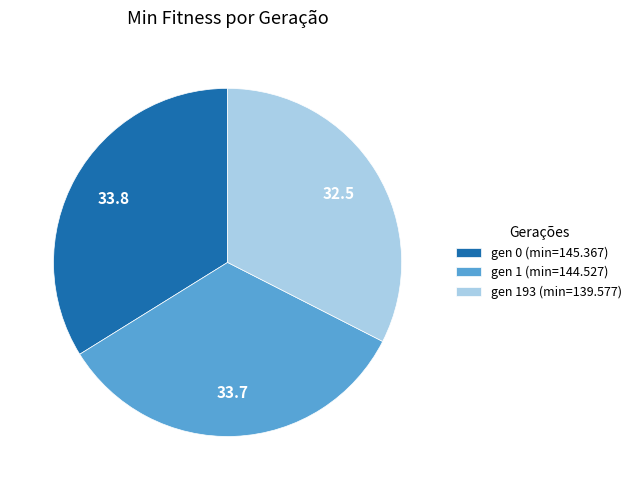

Does gen 0 (min=145.367) represent more than half of the total?

No